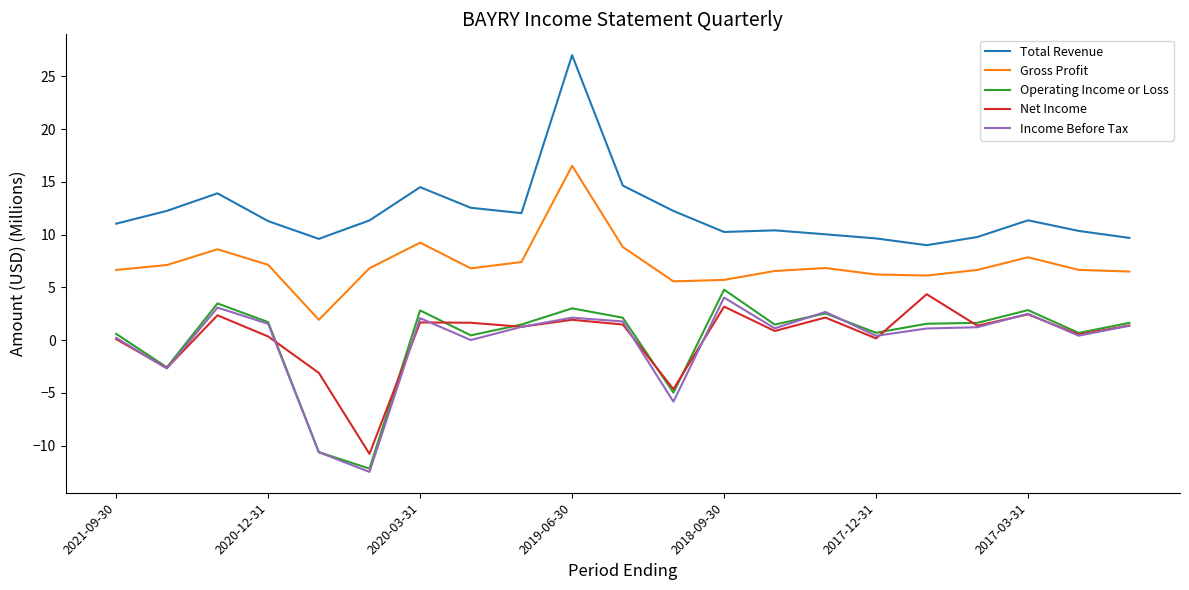

How many lines are shown in the chart?

5